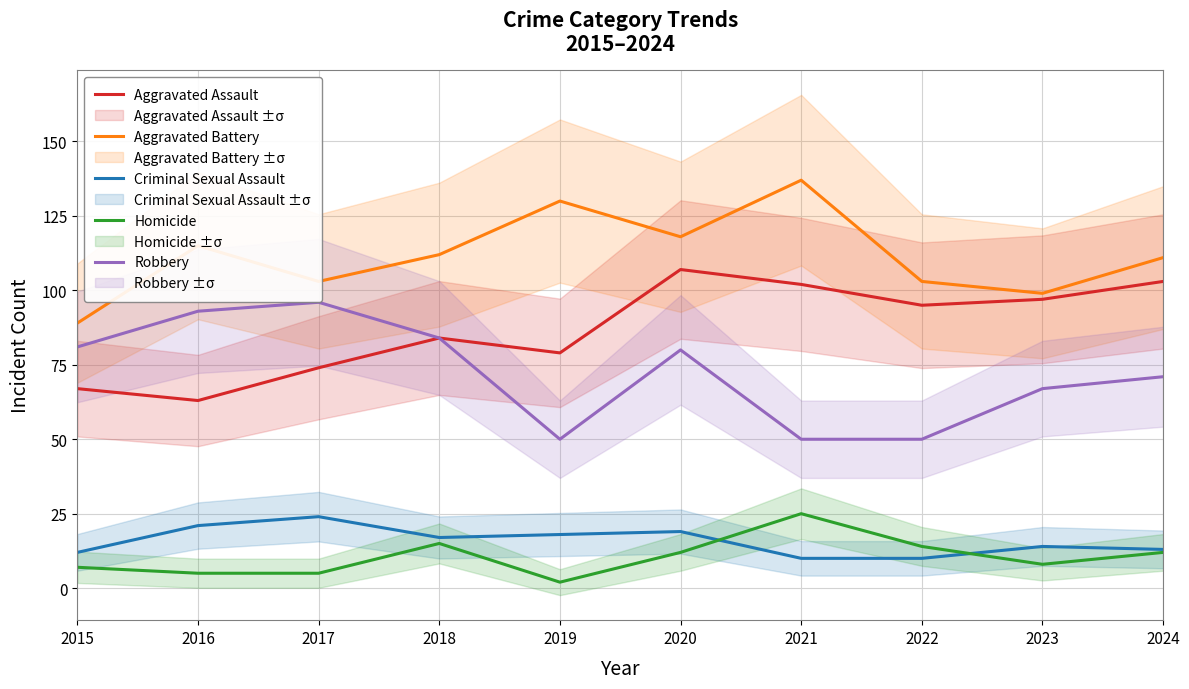

How many interior local valleys does the Aggravated Battery series have?

3